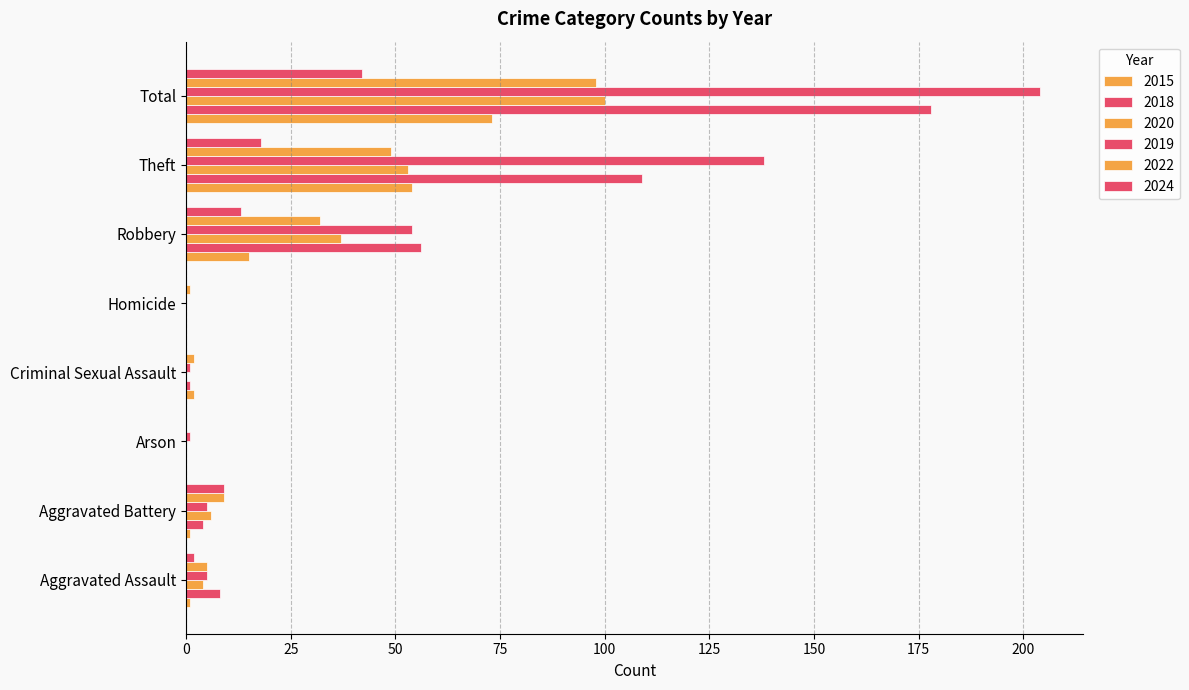

Count the number of categories in the chart.

8